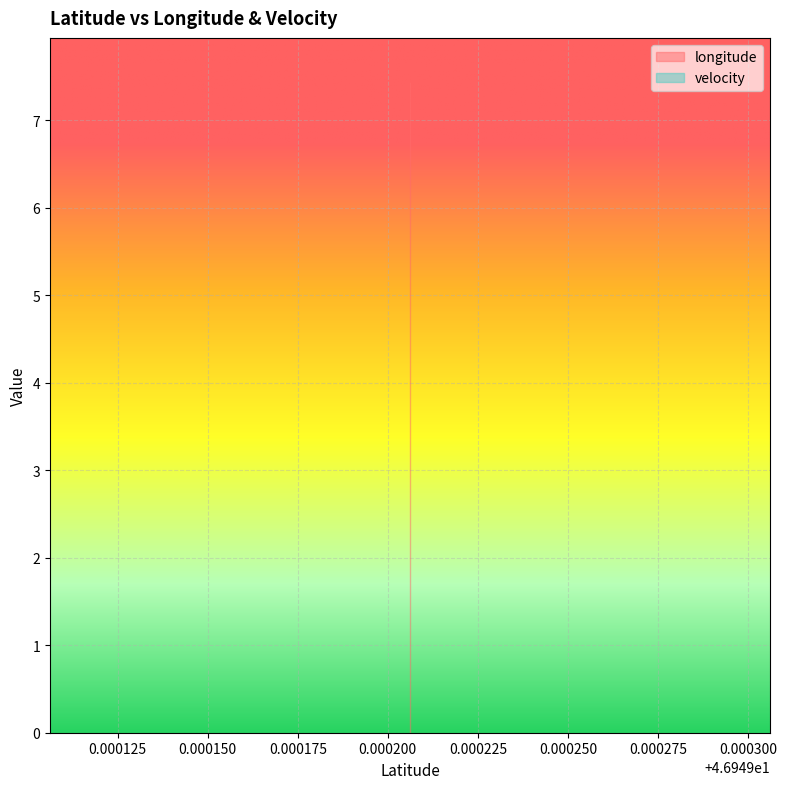

What are all the series names shown in the legend?

longitude, velocity